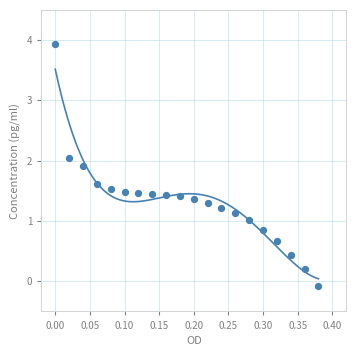

What is the range of X values (max minus min)?

0.4